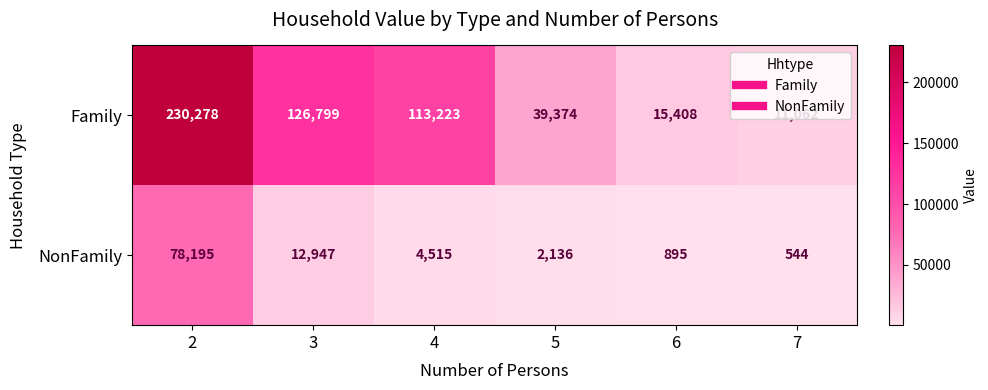

What value does the NonFamily series have at 6, to the nearest 50?

900